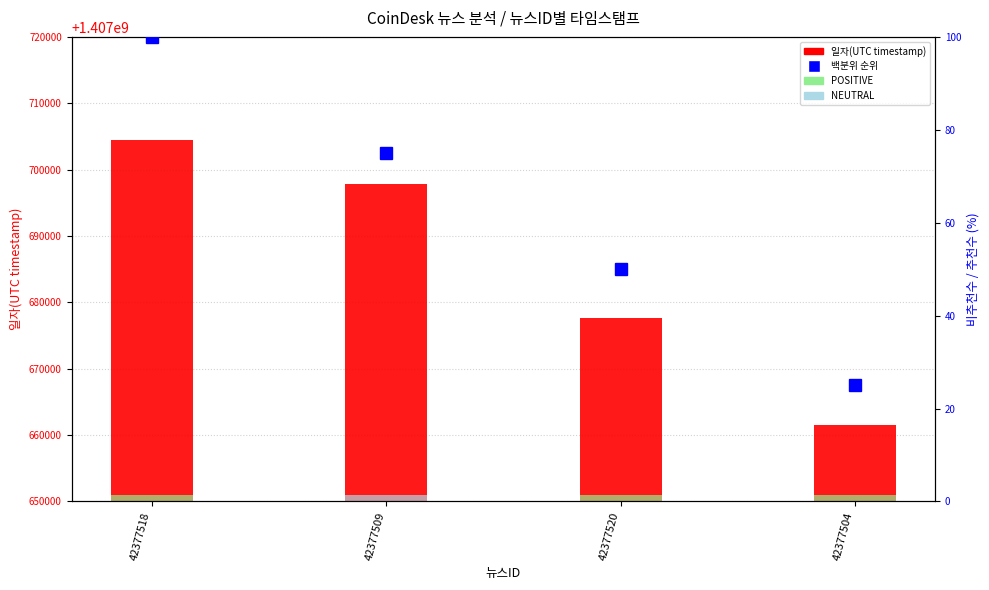

What is the difference between the second highest and minimum values in the 일자(UTC timestamp) series?

36264